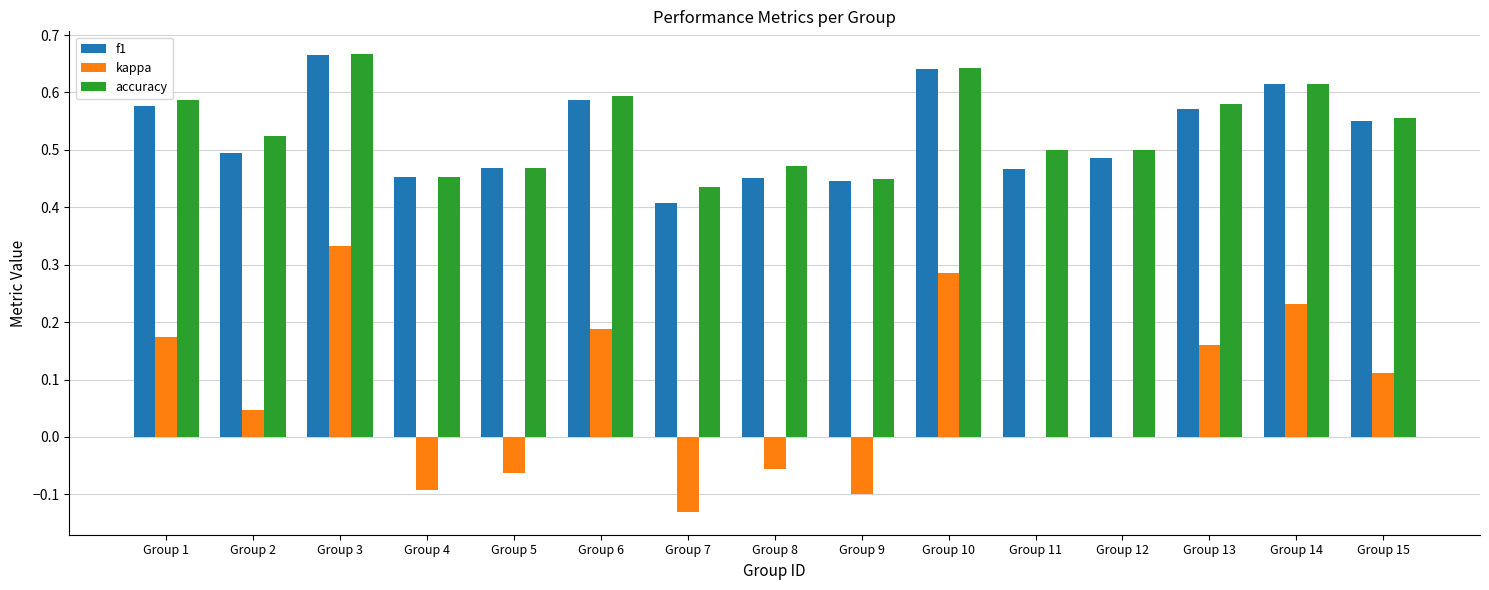

Between Group 9 and Group 13, which series saw the biggest shift?

kappa